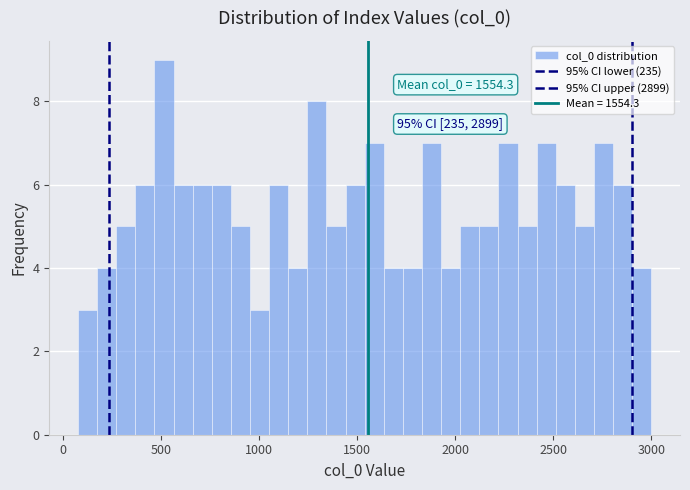

Read against the x-axis, roughly where is the centre of the tallest bar?

500